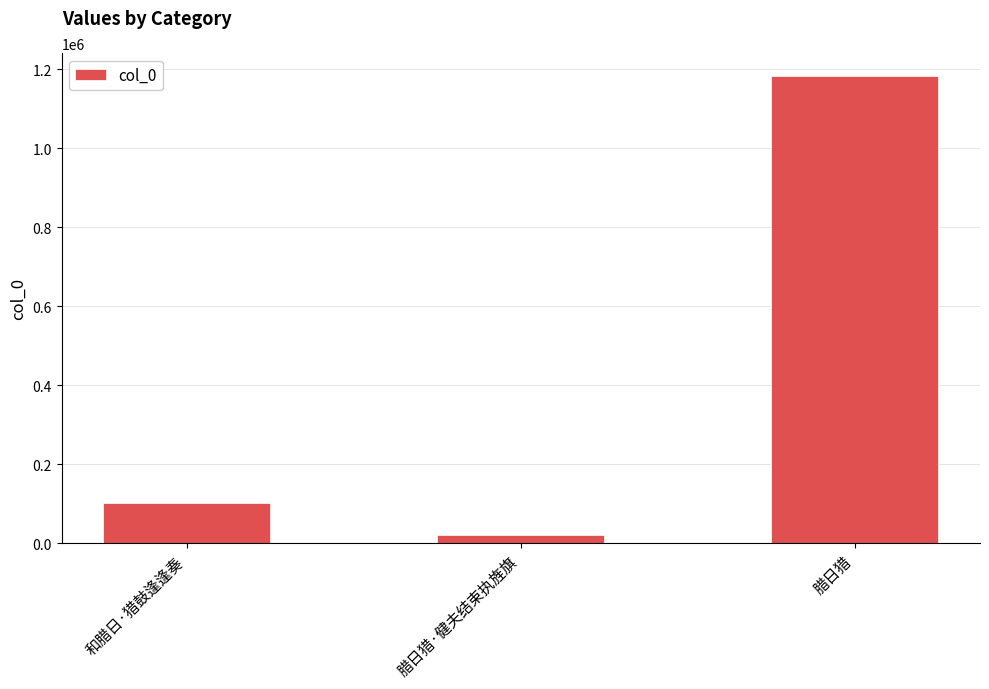

How many values are below 102953?

1